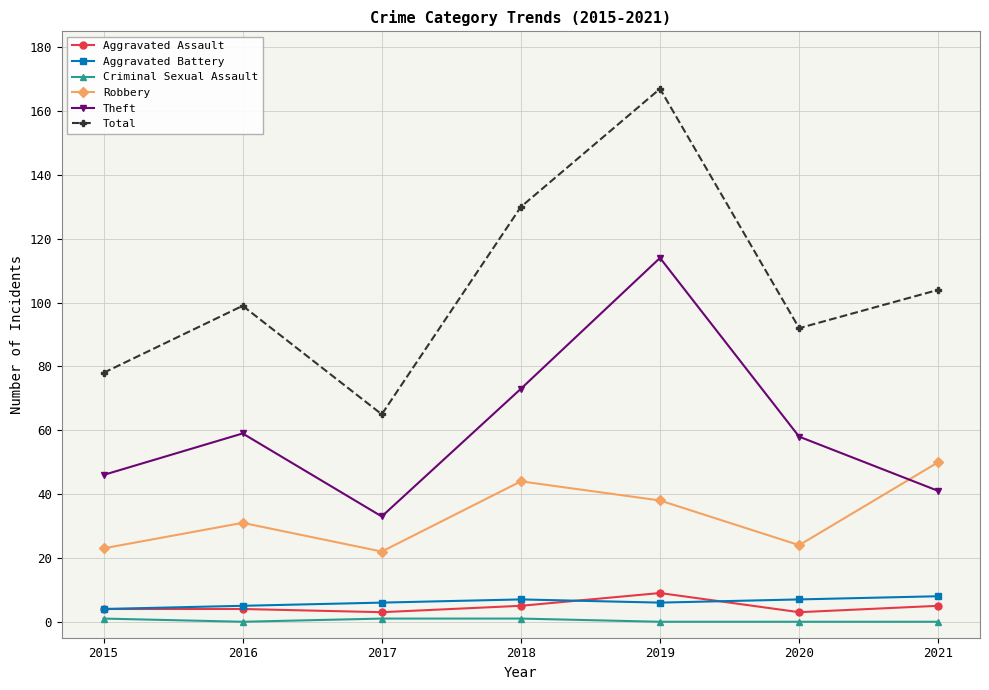

True or false: Robbery has a value of 37 at 2020.

False